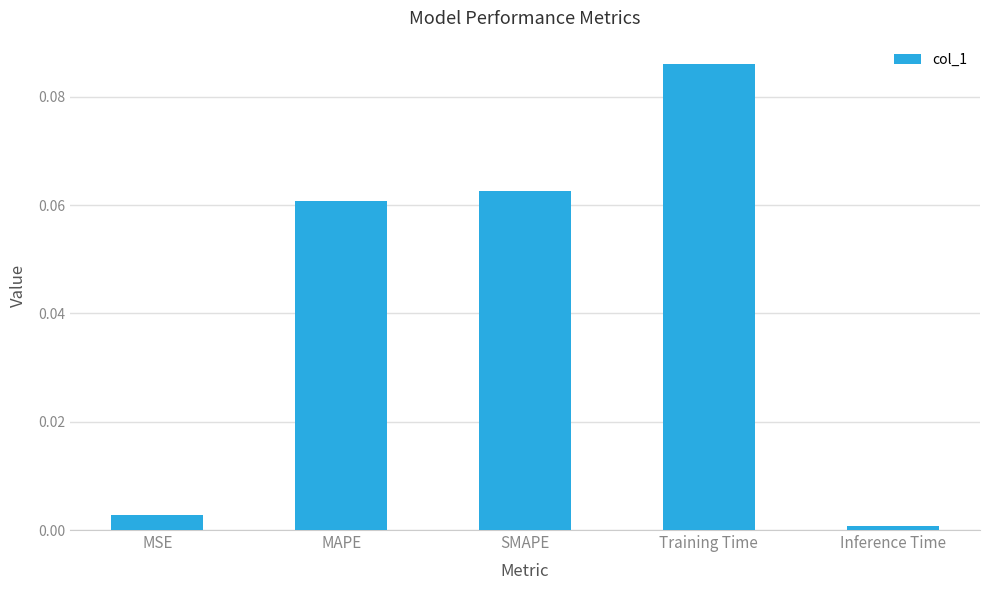

The chart shows a value of 0.2 at Training Time. True or false?

False